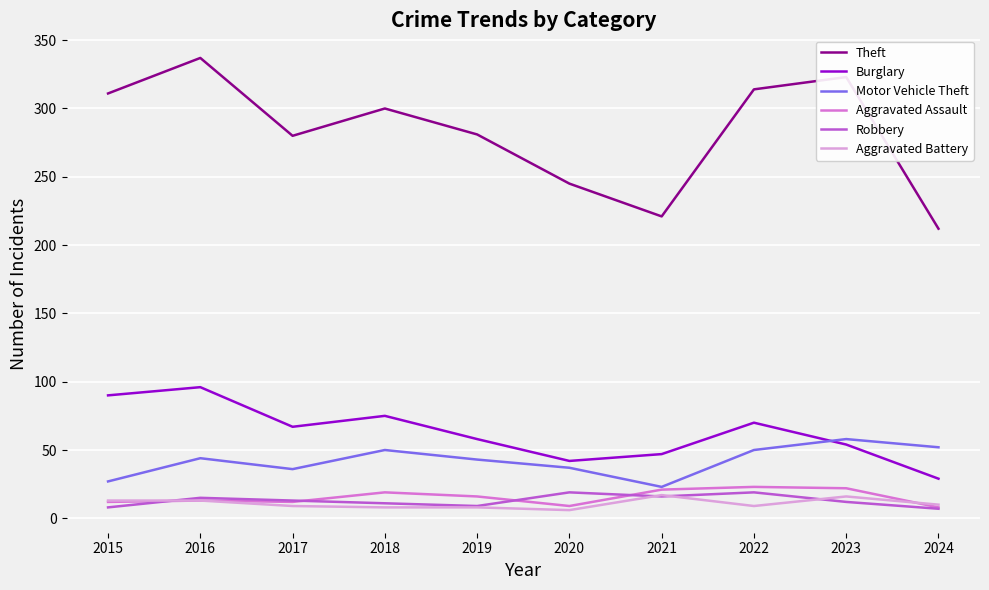

What is the difference between the highest and lowest values at 2016?

324